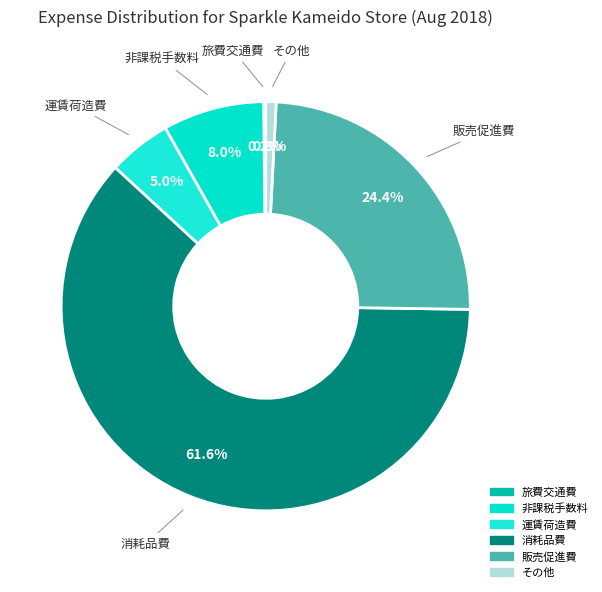

Is there any slice that represents more than half of the pie?

Yes